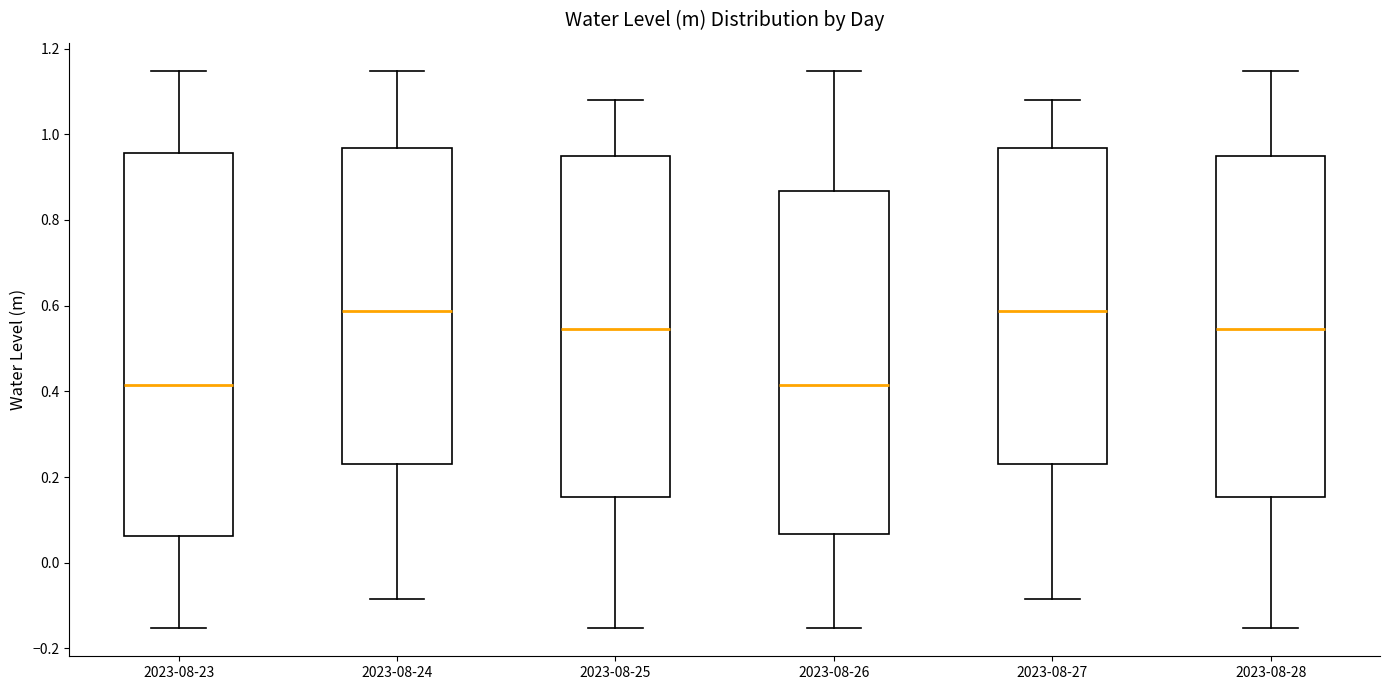

Where does the upper whisker of the box for 2023-08-27 end on the y-axis? The values are not printed on the chart, so give them approximately, as read against the axis.

1.08